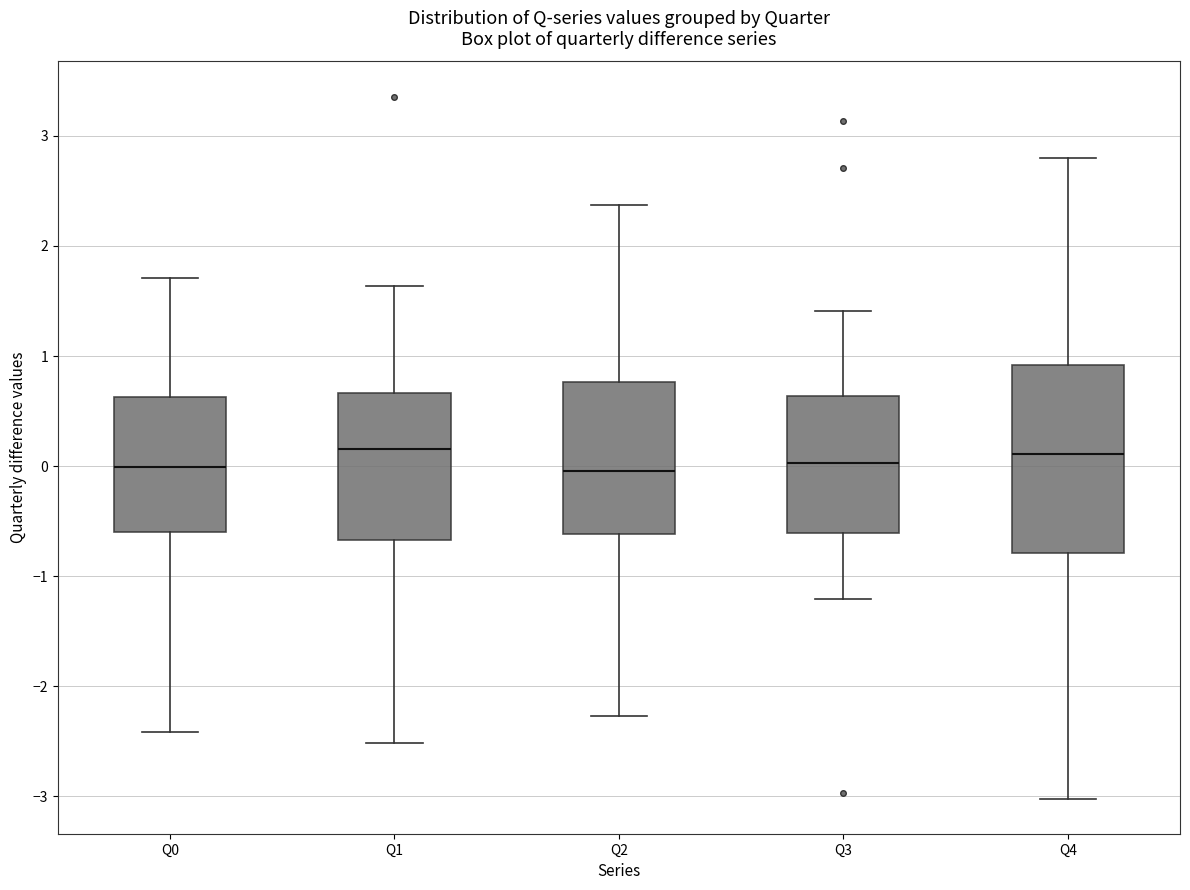

Comparing the boxes themselves (not the whiskers), which one is the tallest?

Q4